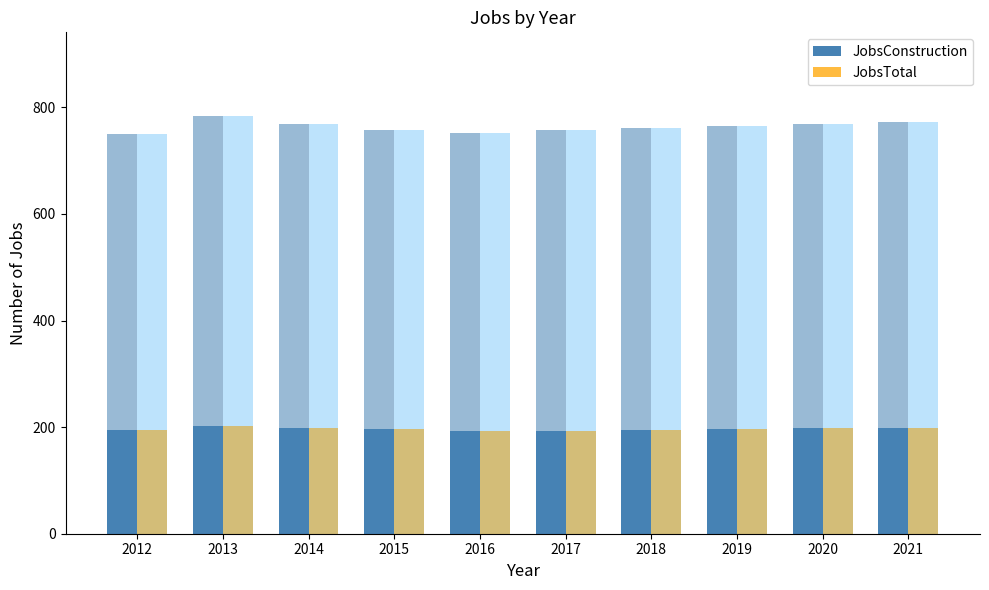

What is the maximum value shown in the chart?

202